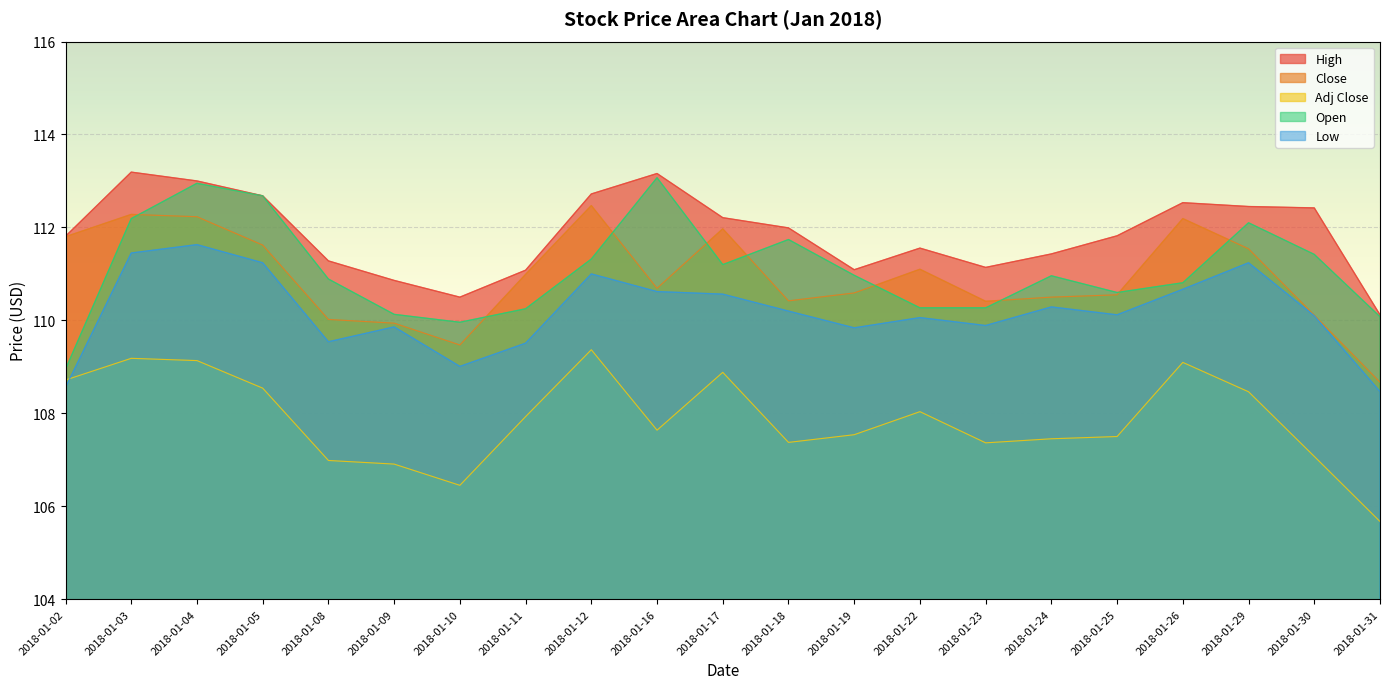

Count the number of data series in this chart.

5